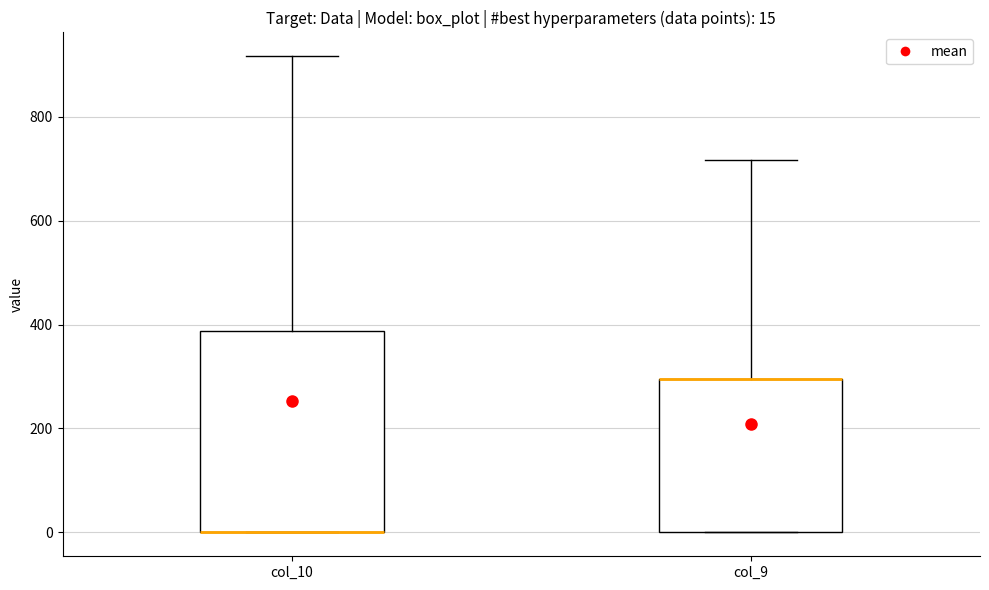

Comparing the boxes themselves (not the whiskers), which one is the tallest?

col_10